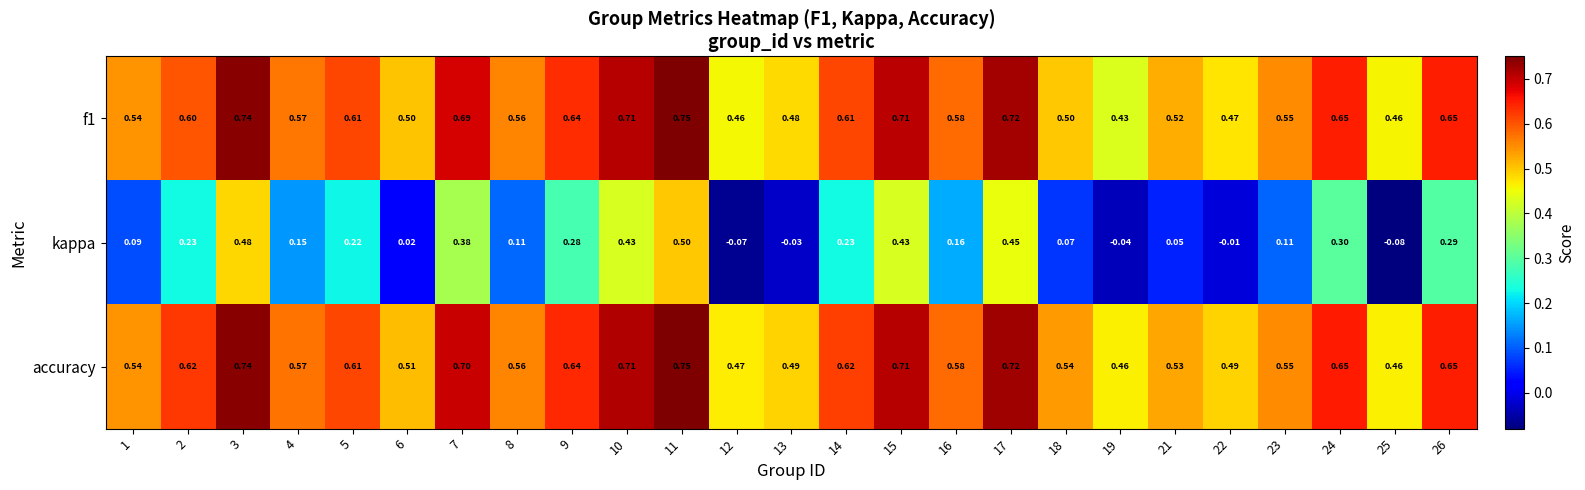

Which series changed the most between 12 and 15?

kappa